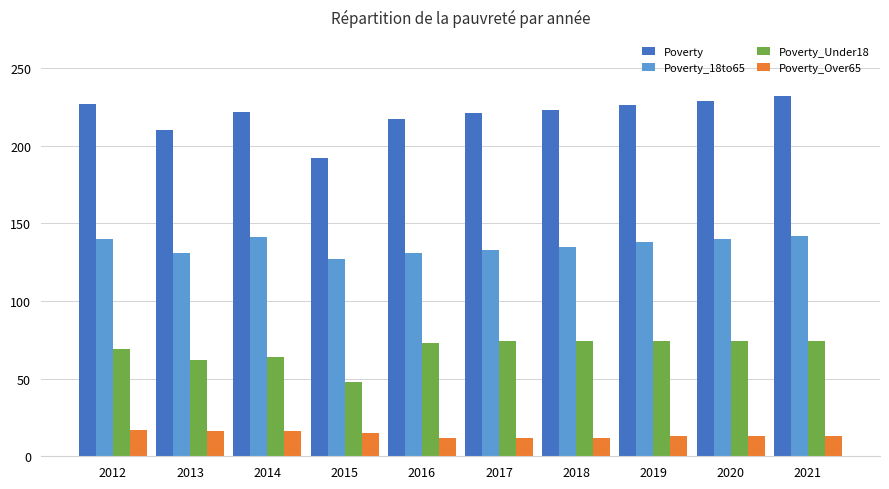

True or false: Poverty_18to65 has a value of 138 at 2019.

True